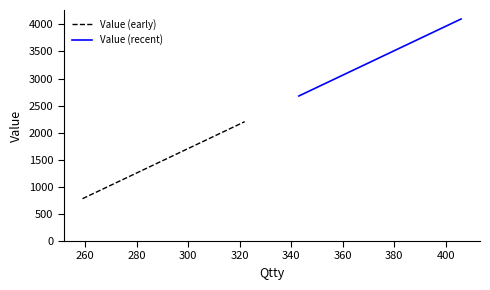

What is the value of the 4th point from the left?

2204